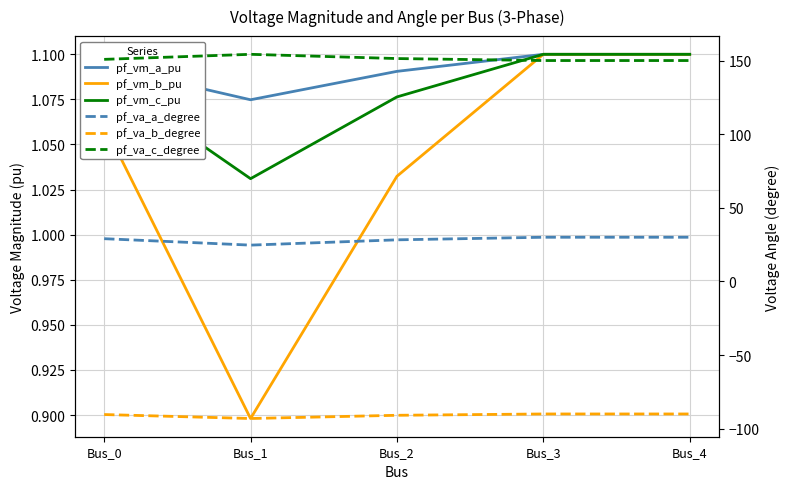

What is the minimum value shown in the chart?

-93.1